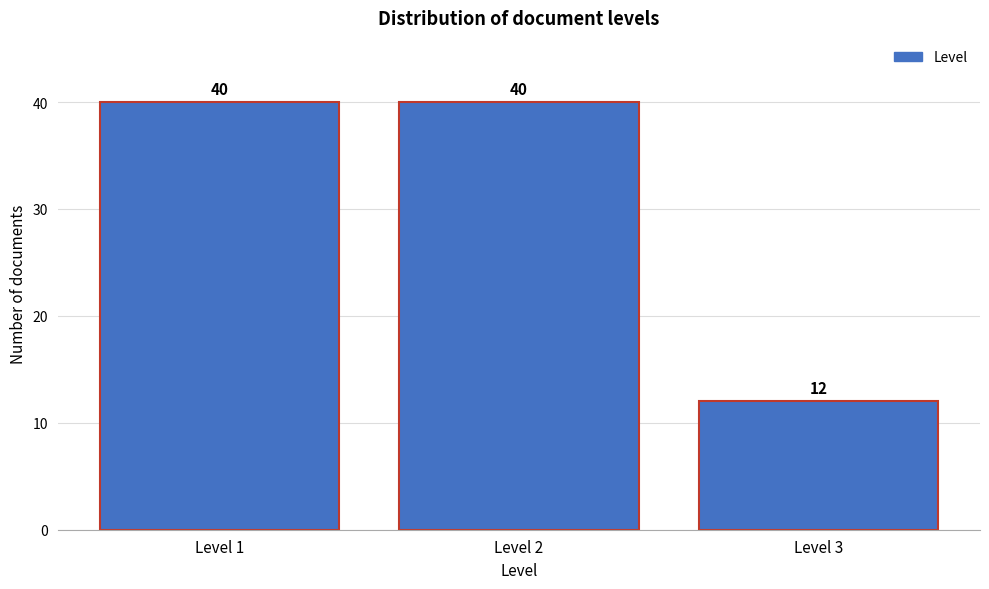

What is the height of the bar covering 2.5 to 3.5 on the x-axis?

12